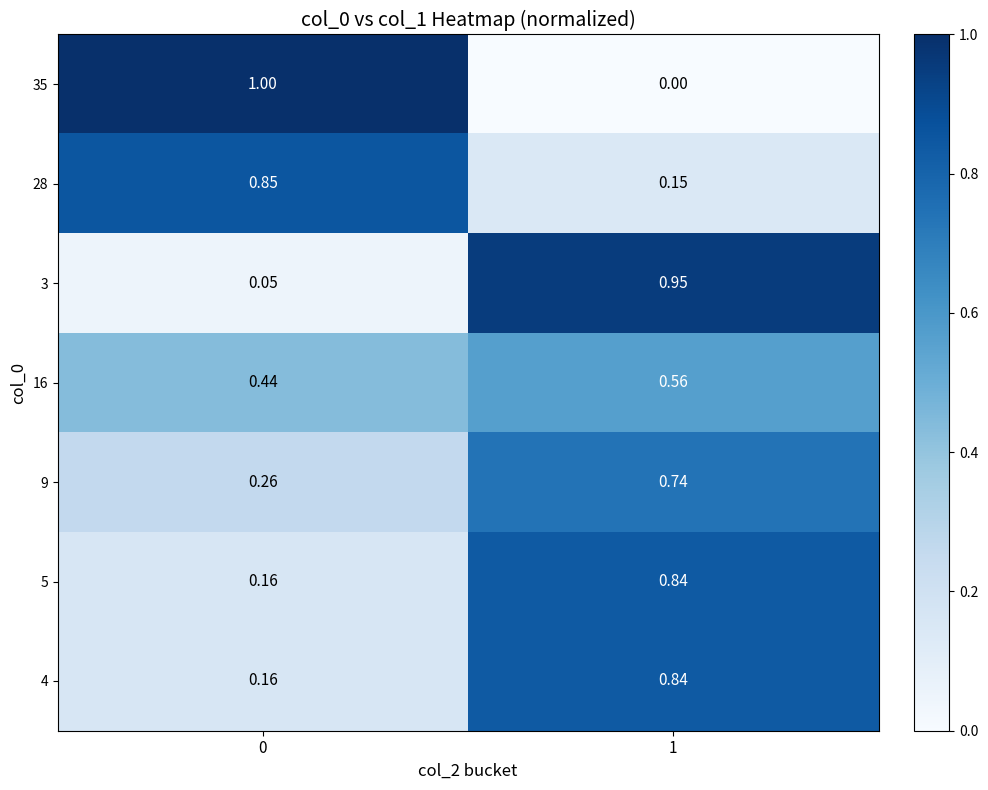

Which series has the largest range (max minus min)?

35